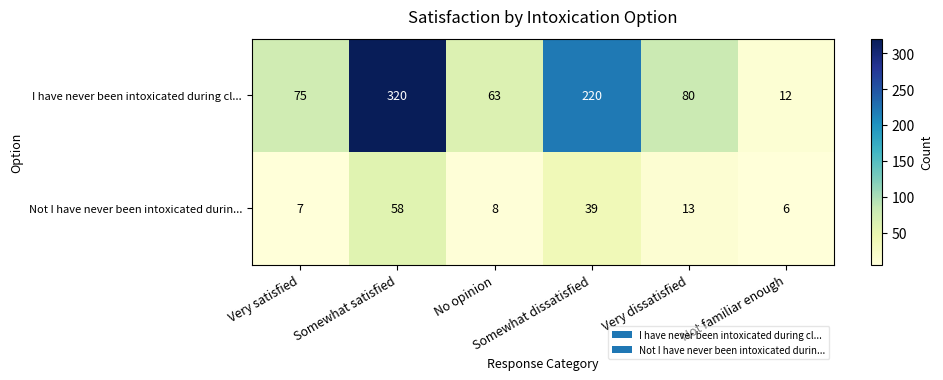

How many series are shown in this chart?

2